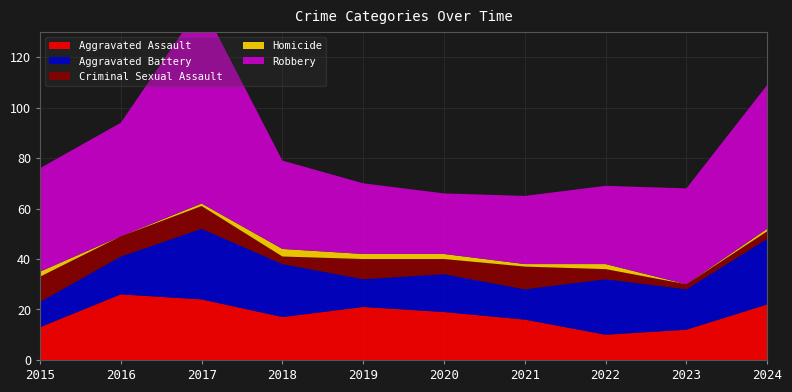

Reading left to right, list all the values displayed in this chart.

Aggravated Assault: 13	26	24	17	21	19	16	10	12	22
Aggravated Battery: 10	15	28	21	11	15	12	22	16	26
Criminal Sexual Assault: 10	8	9	3	8	6	9	4	2	3
Homicide: 2	0	1	3	2	2	1	2	0	1
Robbery: 41	45	79	35	28	24	27	31	38	57